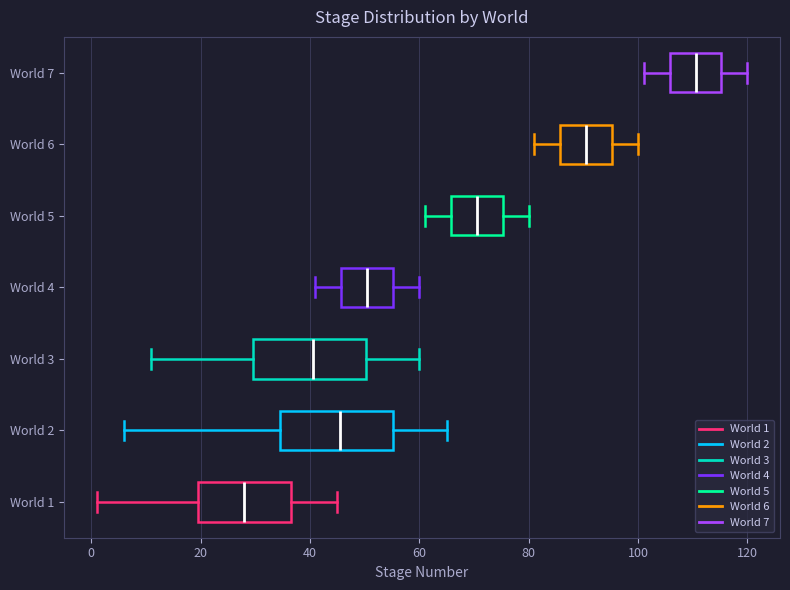

Where does the left whisker of the box for World 1 end on the x-axis? The values are not printed on the chart, so give them approximately, as read against the axis.

2